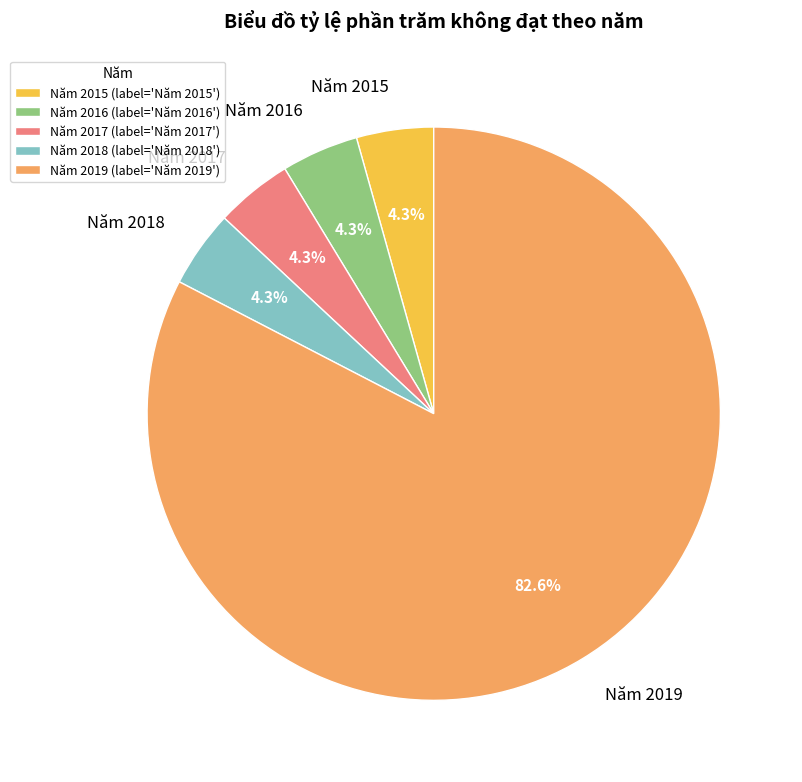

What is the largest slice in the pie chart?

Năm 2019